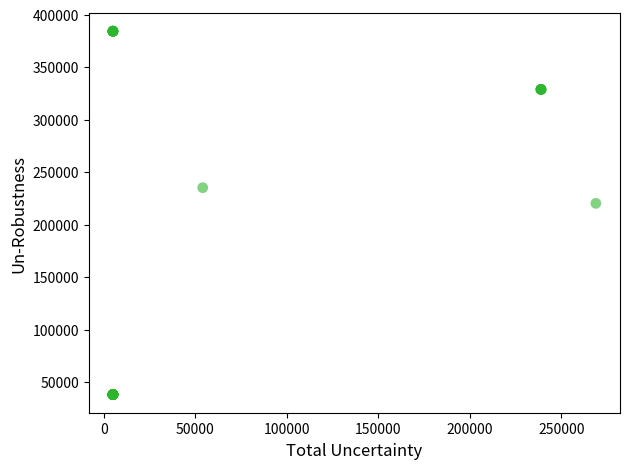

What Y value in the scatter plot is closest to 211116?

220215